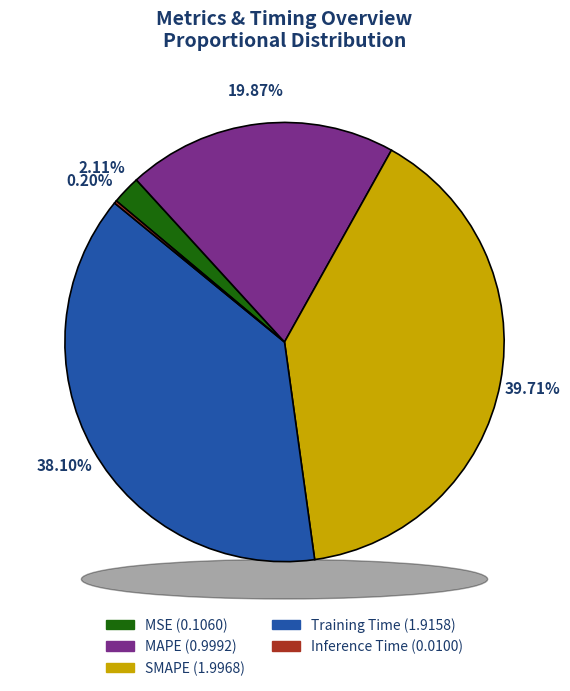

How many slices are in this pie chart?

5